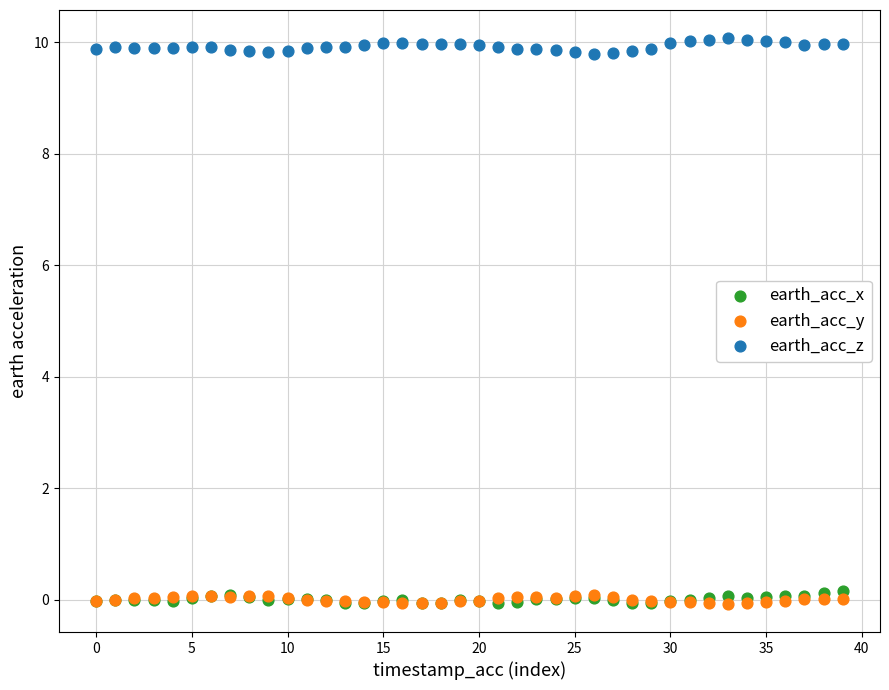

What are all the series names shown in the legend?

earth_acc_x, earth_acc_y, earth_acc_z